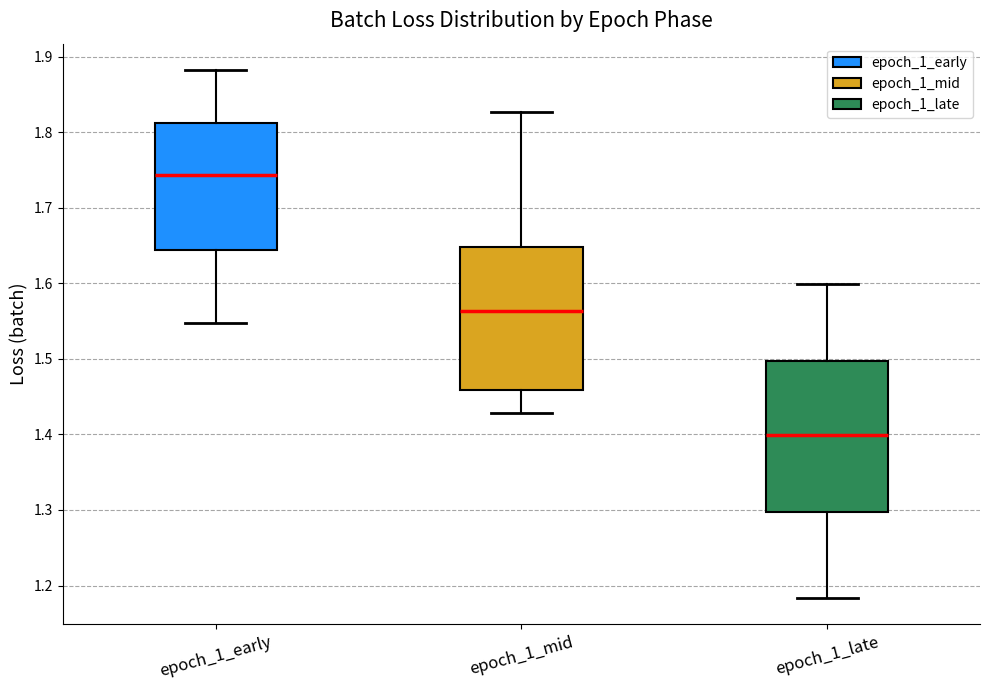

Reading left to right, read every box against the y-axis: the position of its median line, the range the box covers, and the ends of its whiskers. The values are not printed on the chart, so give them approximately, as read against the axis.

epoch_1_early: median 1.74, box 1.64 to 1.81, whiskers 1.55 to 1.88
epoch_1_mid: median 1.56, box 1.46 to 1.65, whiskers 1.43 to 1.83
epoch_1_late: median 1.40, box 1.30 to 1.50, whiskers 1.18 to 1.60